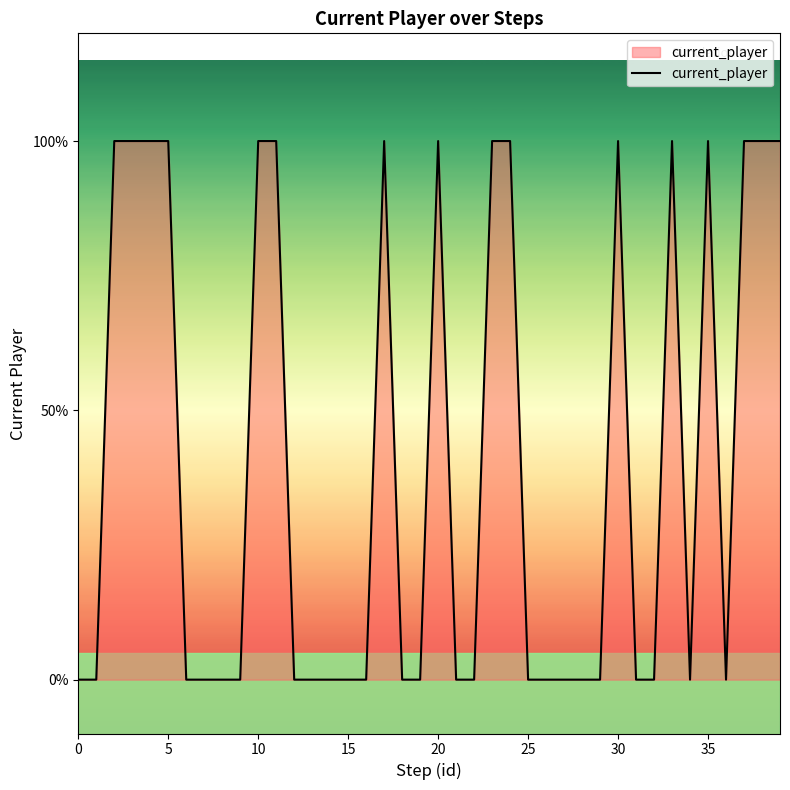

What is the difference between the maximum and minimum values?

1